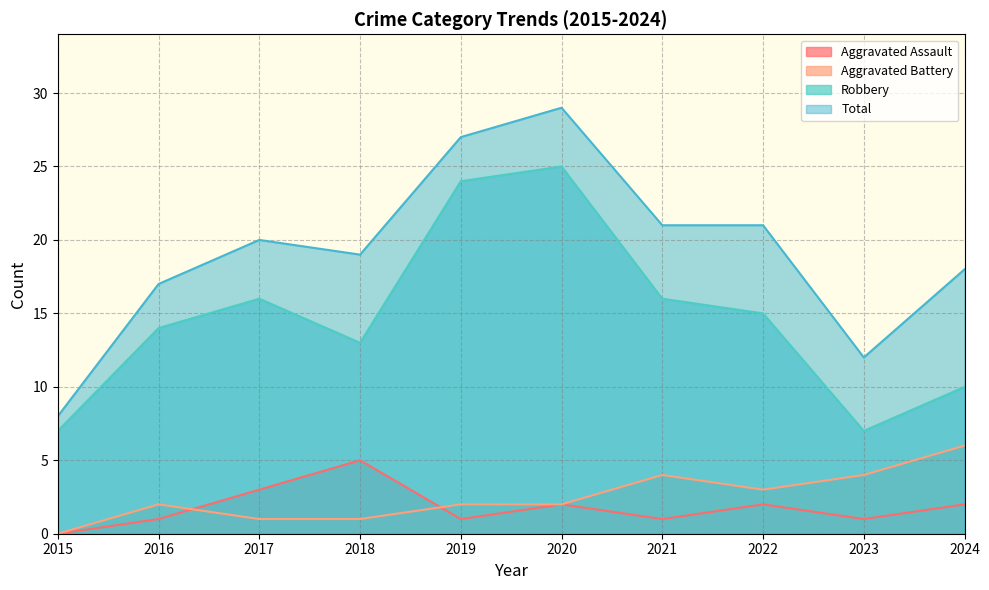

Reading left to right, transcribe all the data shown in this chart.

Aggravated Assault: 2015=0	2016=1	2017=3	2018=5	2019=1	2020=2	2021=1	2022=2	2023=1	2024=2
Aggravated Battery: 2015=0	2016=2	2017=1	2018=1	2019=2	2020=2	2021=4	2022=3	2023=4	2024=6
Robbery: 2015=7	2016=14	2017=16	2018=13	2019=24	2020=25	2021=16	2022=15	2023=7	2024=10
Total: 2015=8	2016=17	2017=20	2018=19	2019=27	2020=29	2021=21	2022=21	2023=12	2024=18